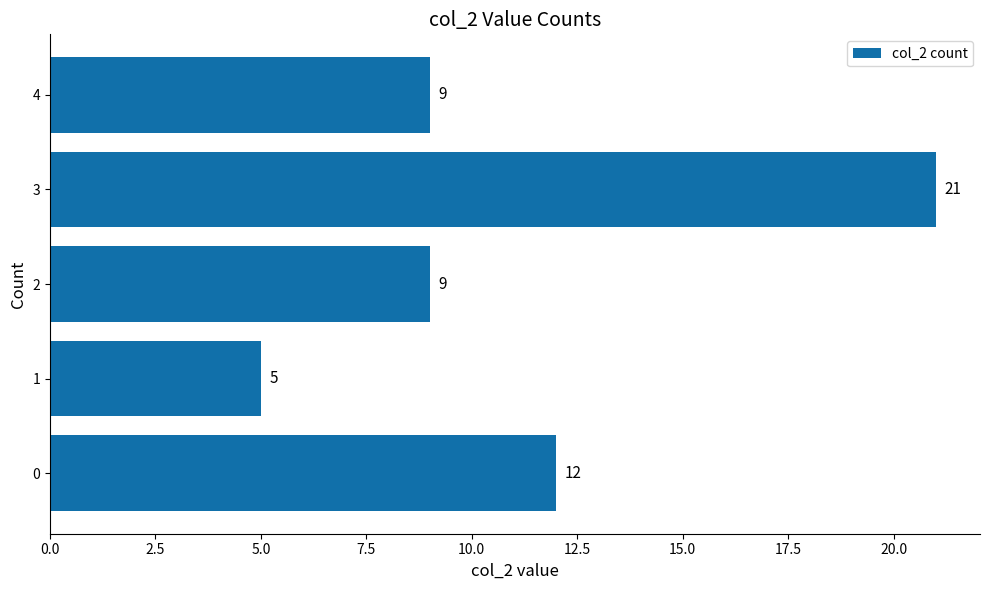

Which label corresponds to the smallest value in the chart?

1